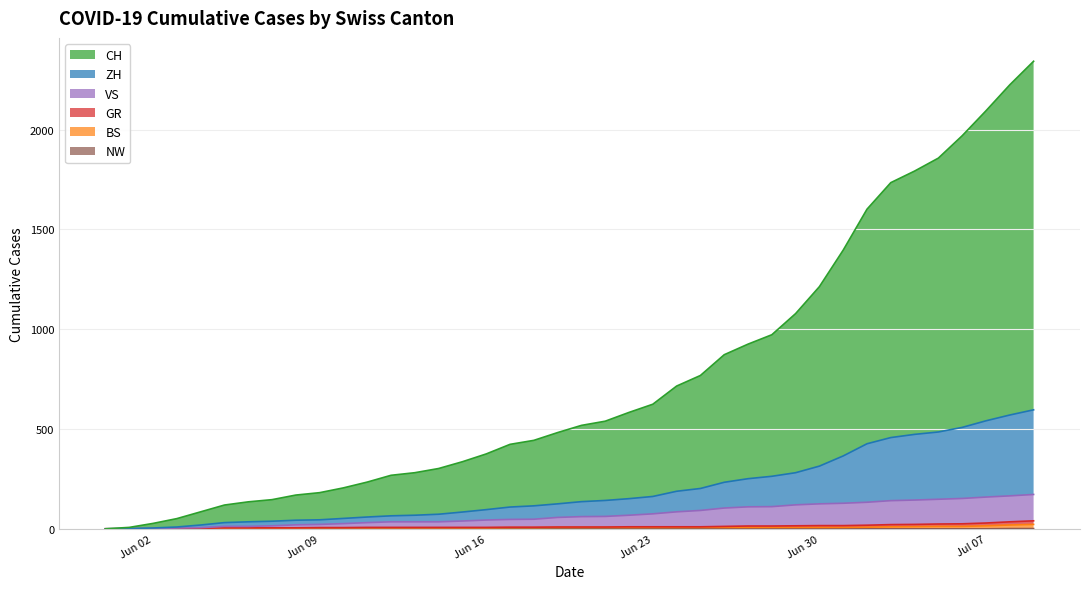

What is the value of the ZH point at the 14th from the left?

68